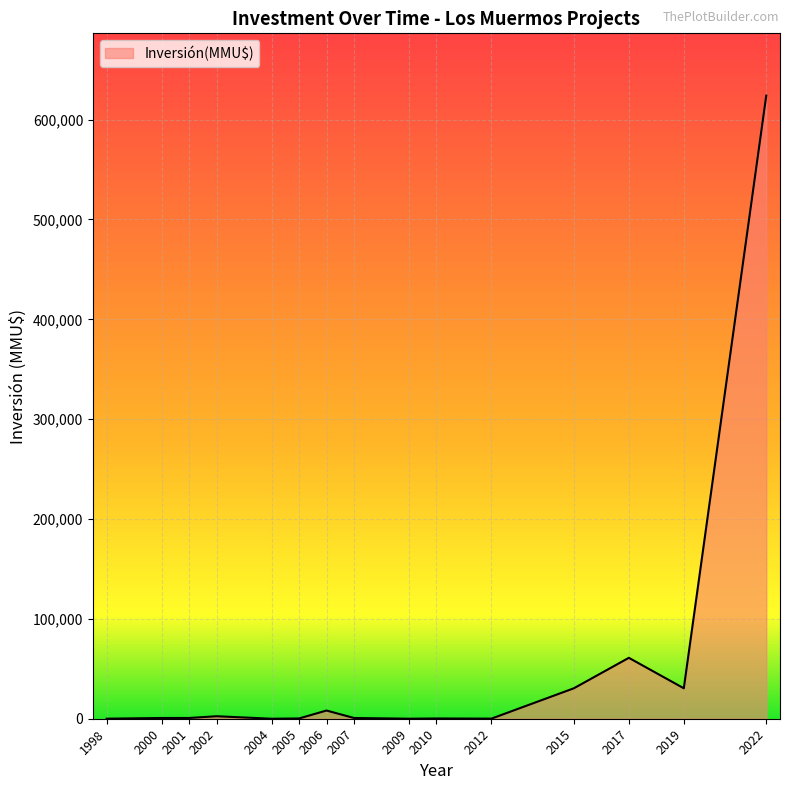

Count the number of categories in the chart.

15